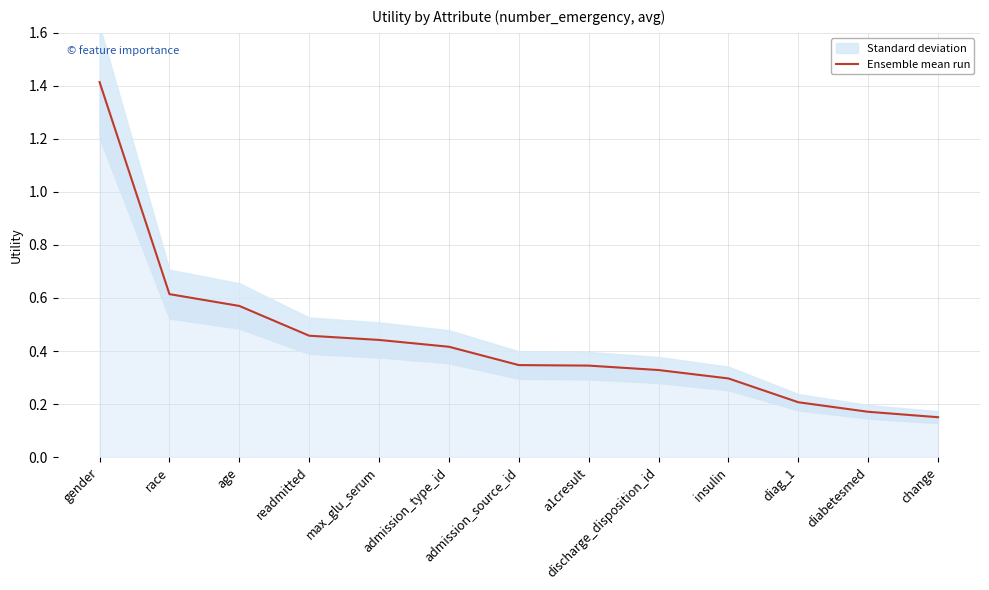

What is the sum of the values at race and gender?

2.0